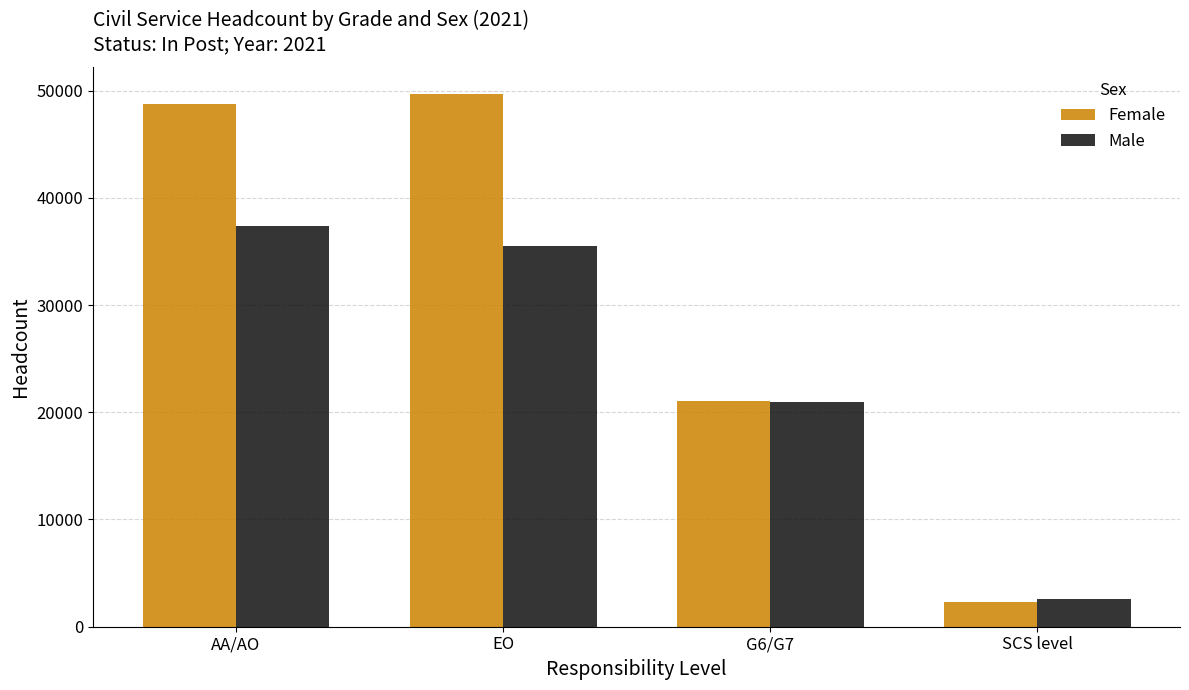

The Female series shows 75811 at AA/AO. True or false?

False